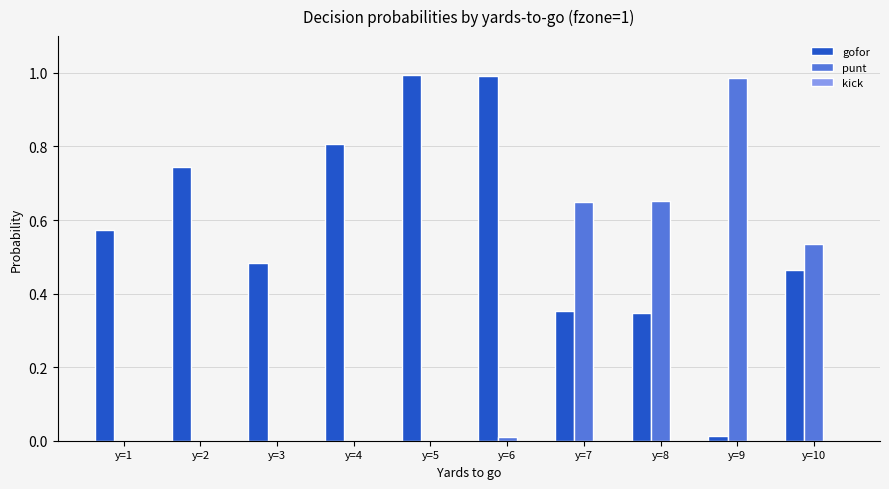

Which series changed the most between y=2 and y=8?

punt